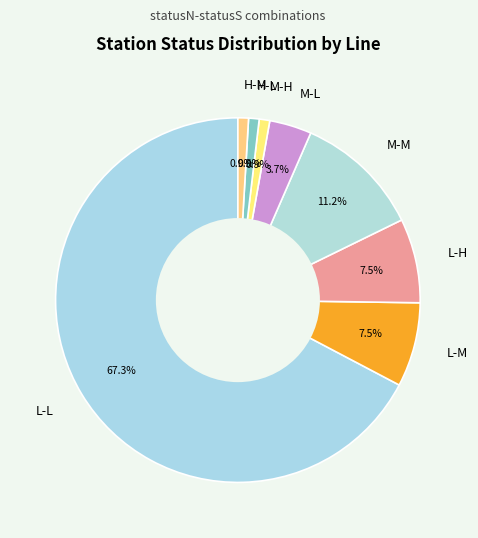

To the nearest percent, what is the combined percentage of L-L and L-M?

75%